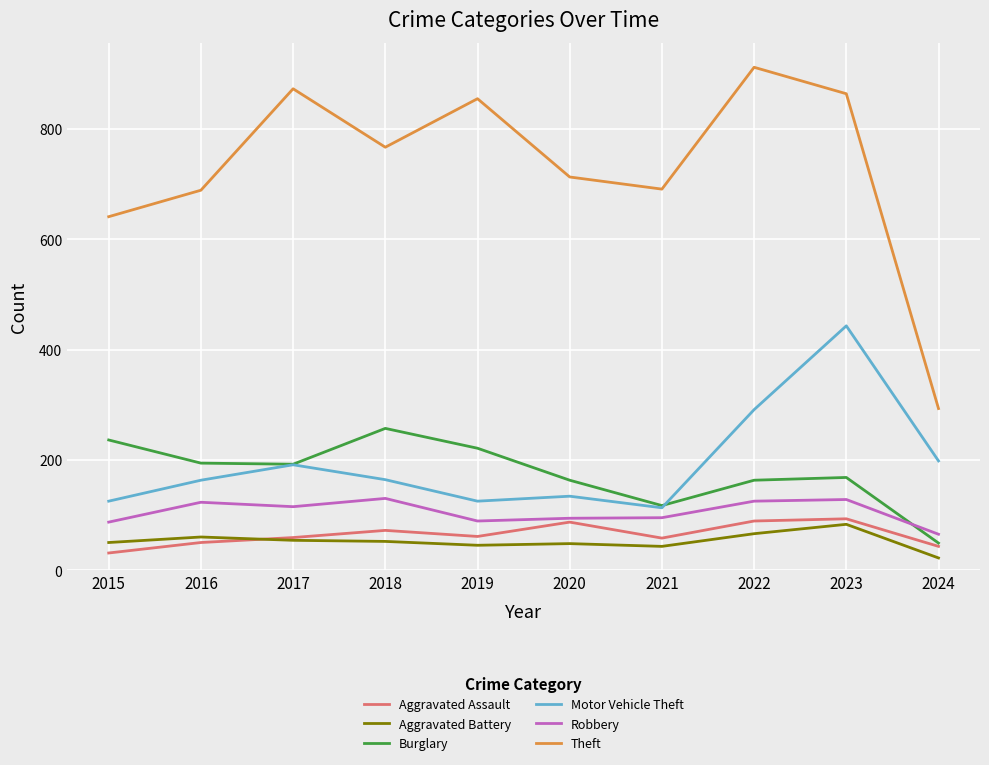

Which series changed the most between 2020 and 2022?

Theft